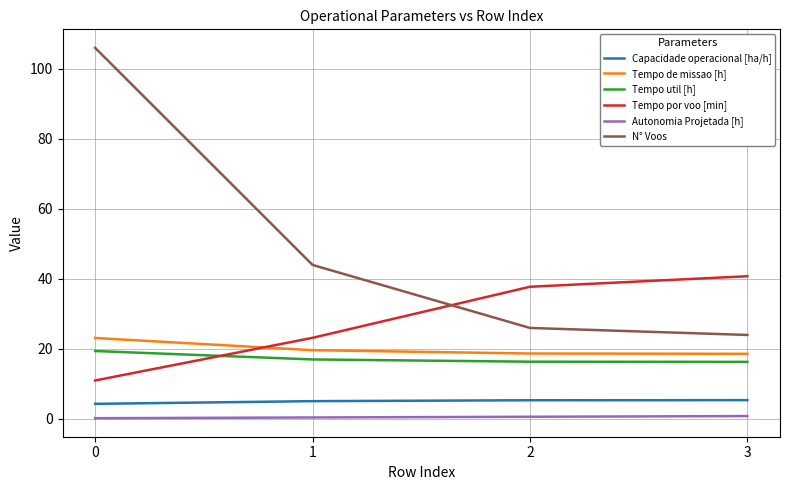

At how many categories does at least one series exceed 33?

4